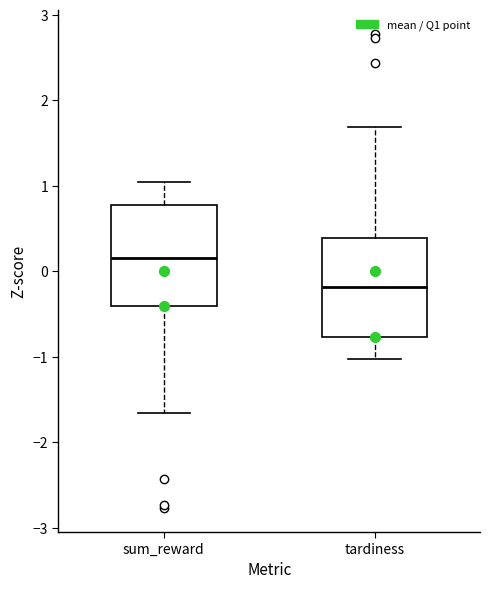

Reading left to right, read every box against the y-axis: the position of its median line, the range the box covers, and the ends of its whiskers. The values are not printed on the chart, so give them approximately, as read against the axis.

sum_reward: median 0.2, box -0.4 to 0.8, whiskers -1.7 to 1.0
tardiness: median -0.2, box -0.8 to 0.4, whiskers -1.0 to 1.7